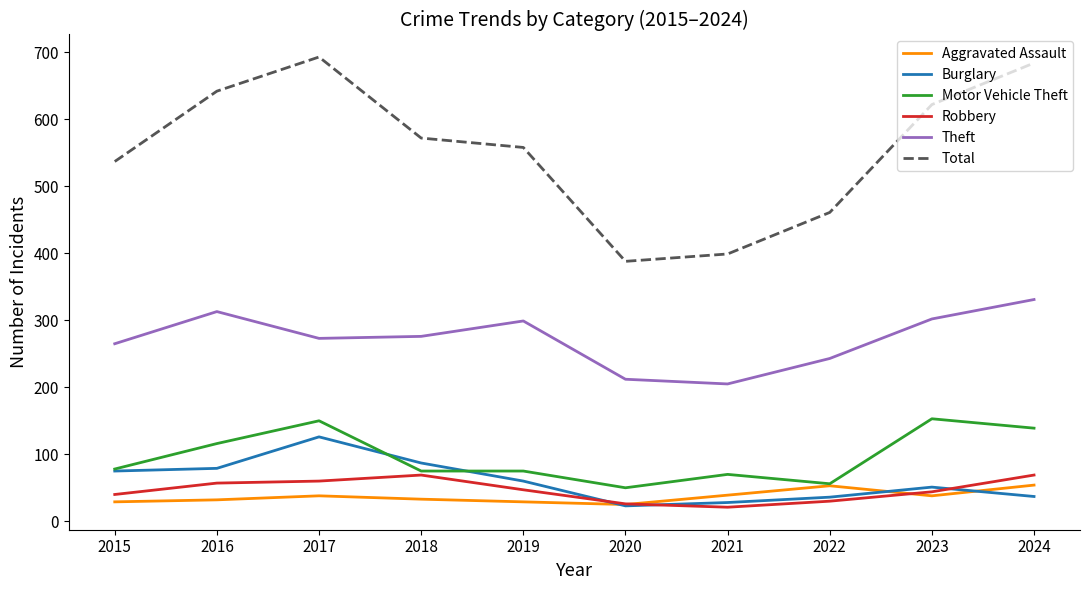

What are all the series names shown in the legend?

Aggravated Assault, Burglary, Motor Vehicle Theft, Robbery, Theft, Total